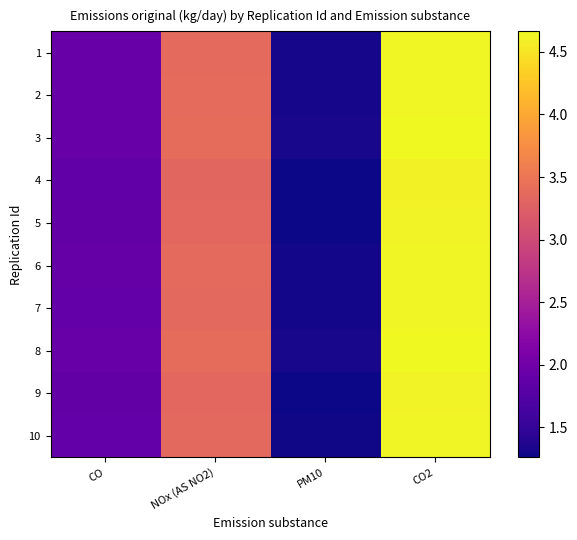

Which series changed the most between NOx (AS NO2) and PM10?

5